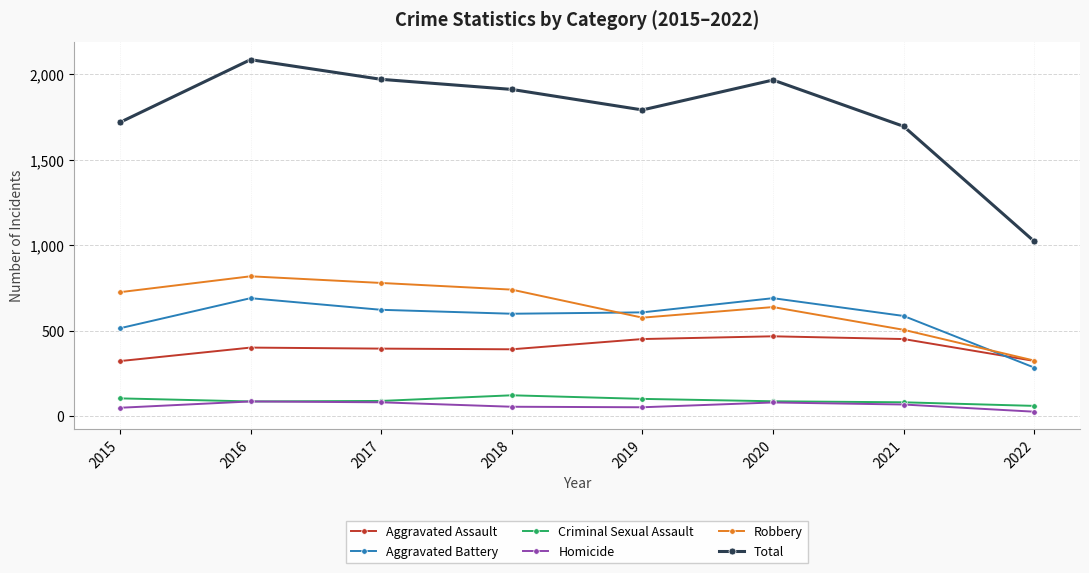

True or false: Homicide has more than 1 interior local peaks.

True